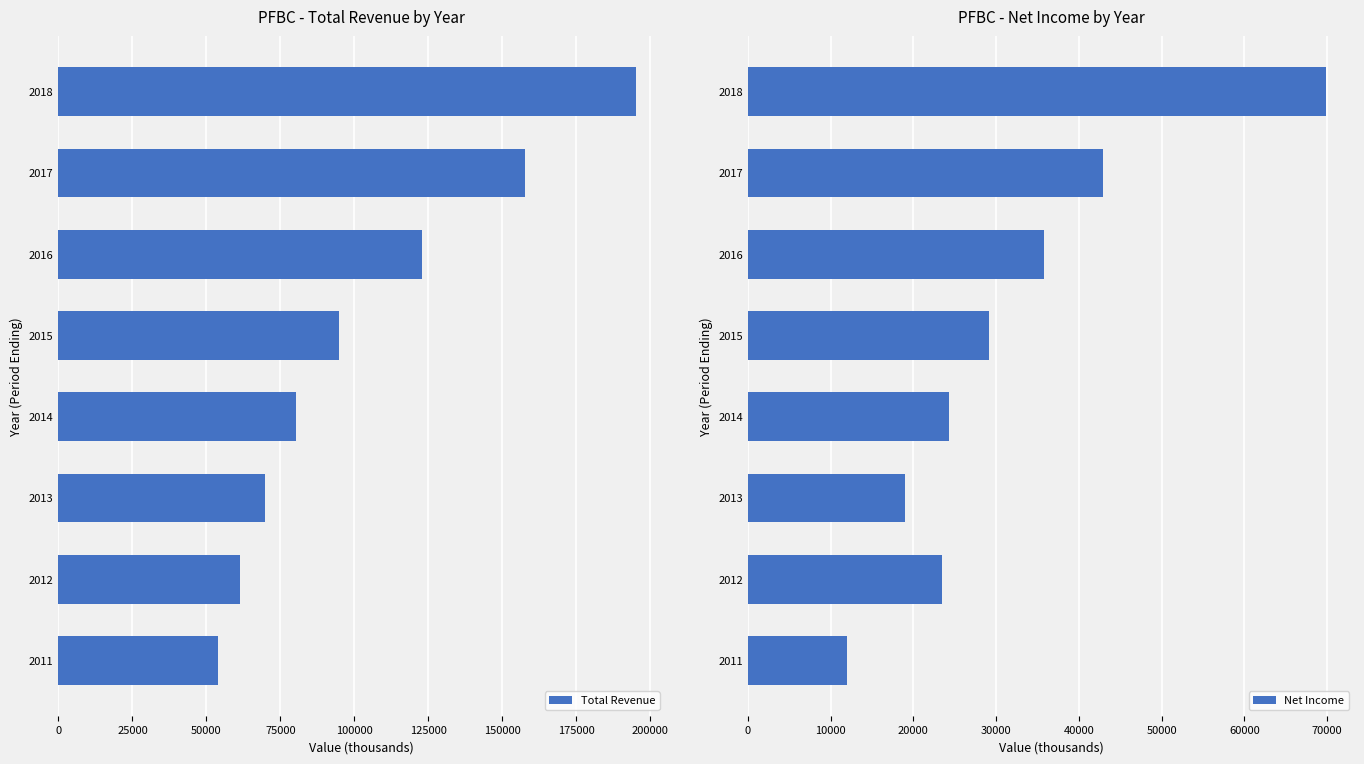

At which category is the sum across all series the highest?

175000